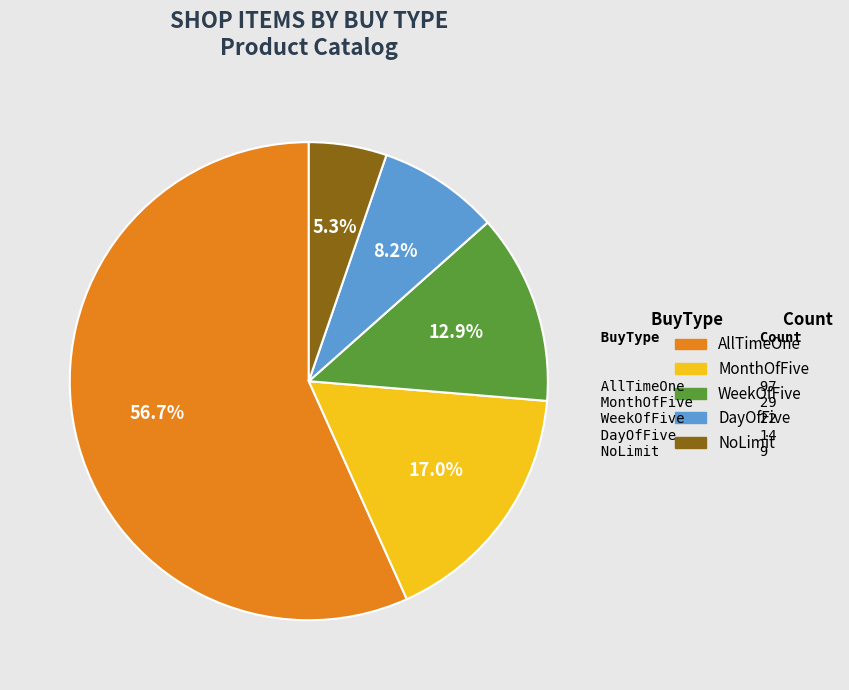

Approximately how many times larger is the value at MonthOfFive compared to WeekOfFive?

1.3